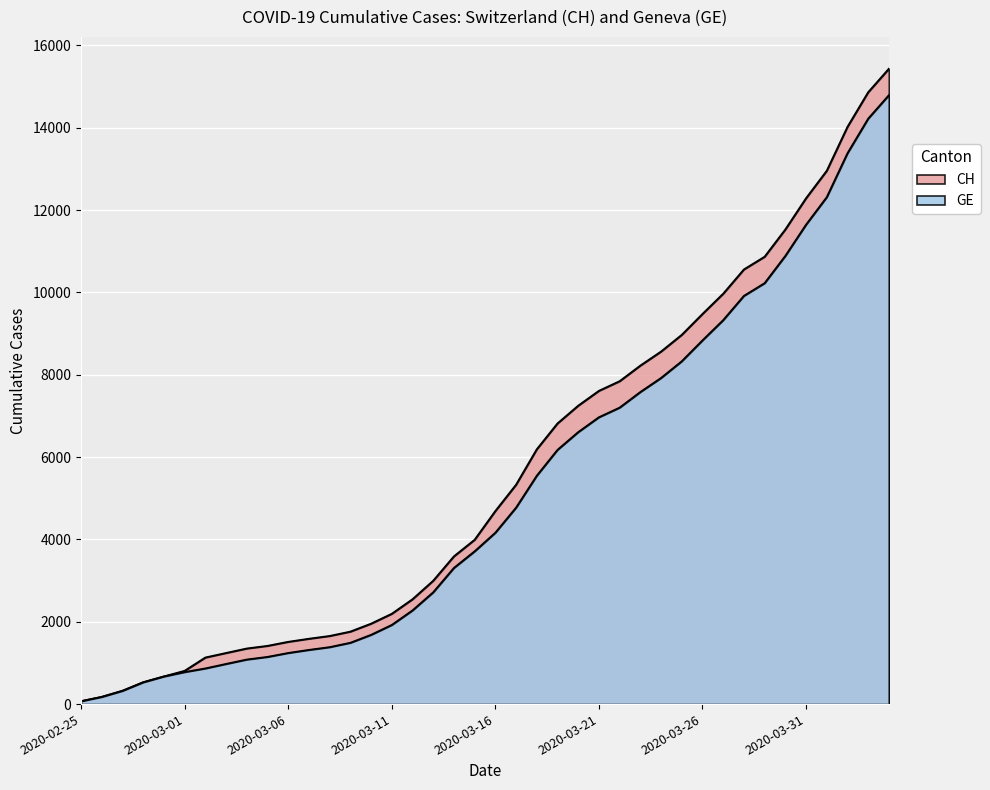

At which label is GE closest to 7431?

2020-03-23